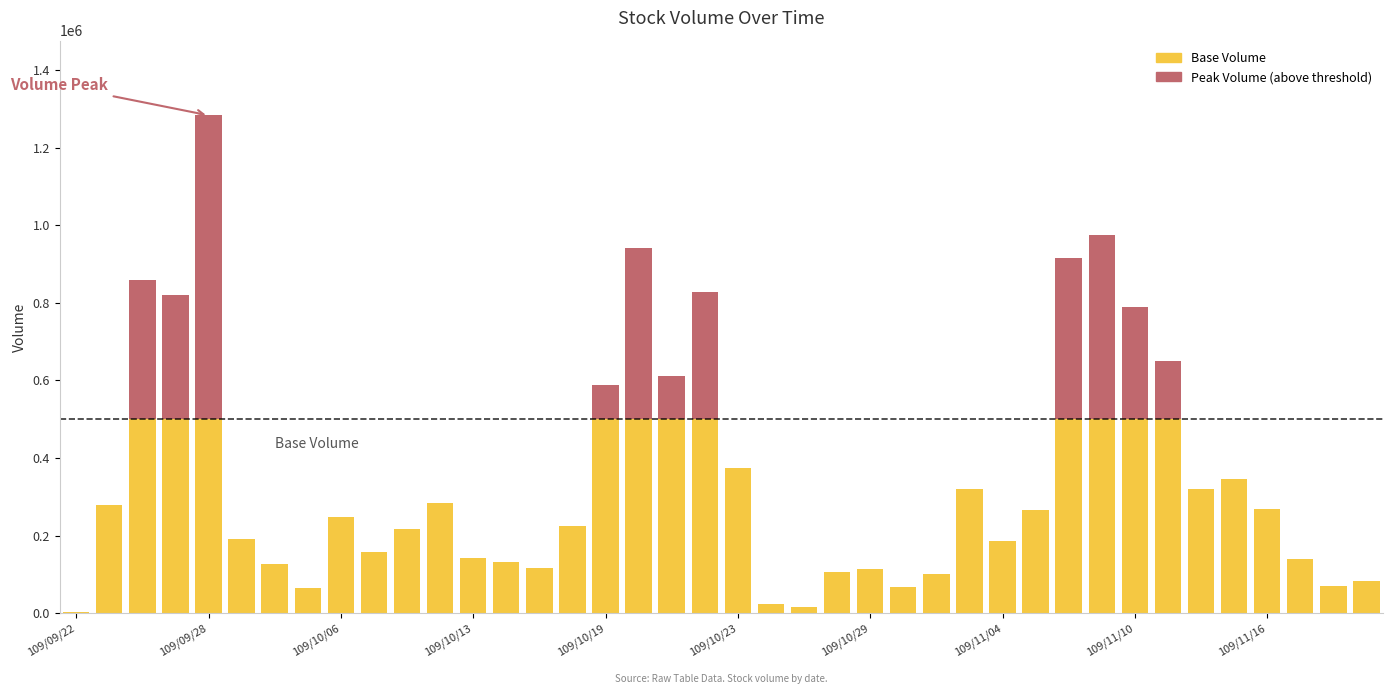

Count the number of categories in the chart.

40